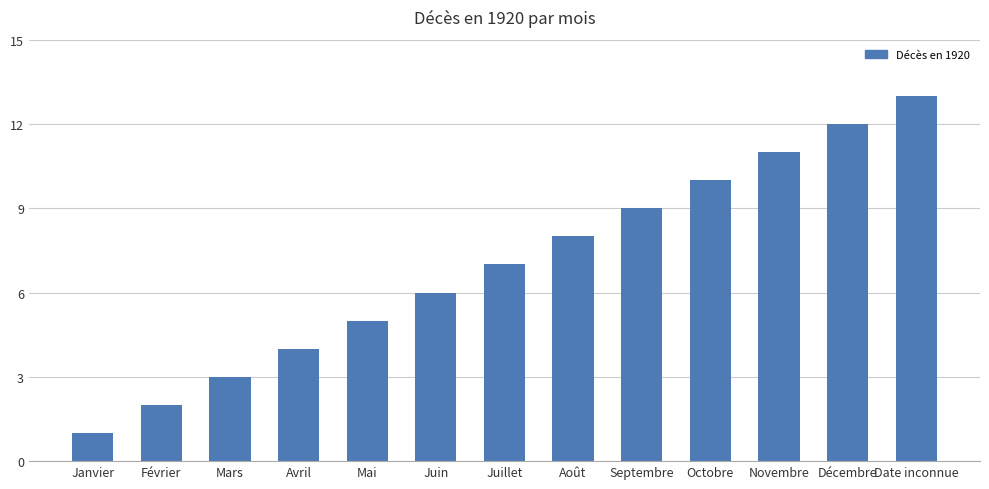

Reading left to right, transcribe all the data shown in this chart.

1	2	3	4	5	6	7	8	9	10	11	12	13